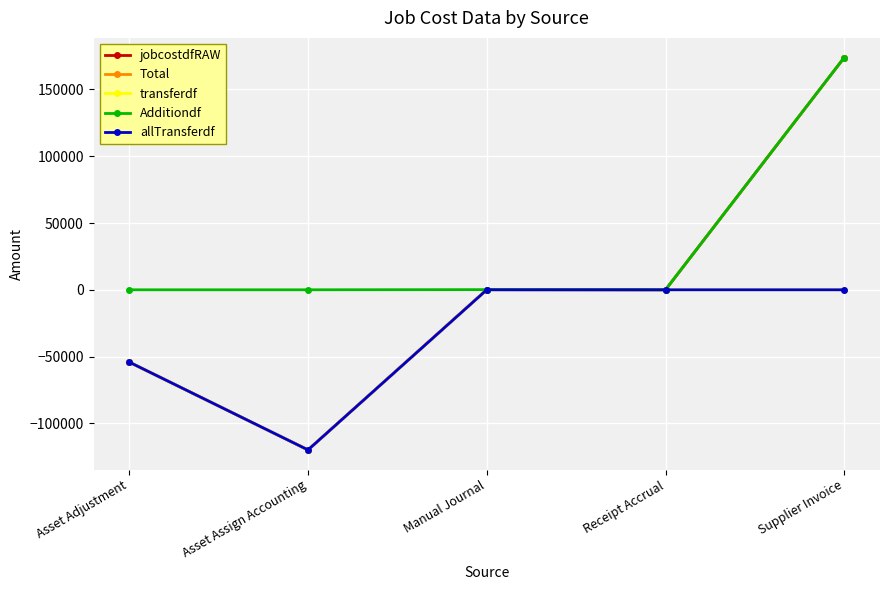

In Total, how many points are higher than both neighbors (excluding endpoints)?

1